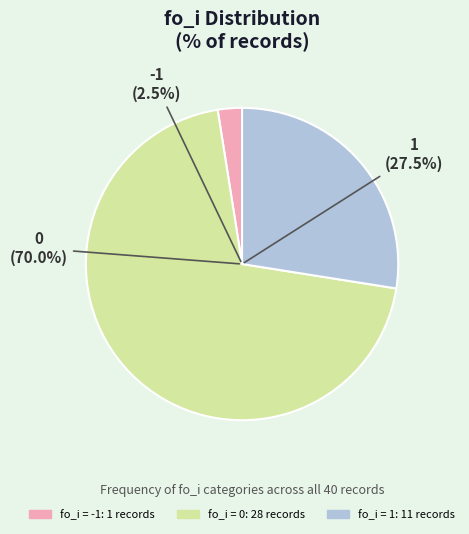

Which has a higher value, 28 or 13?

28